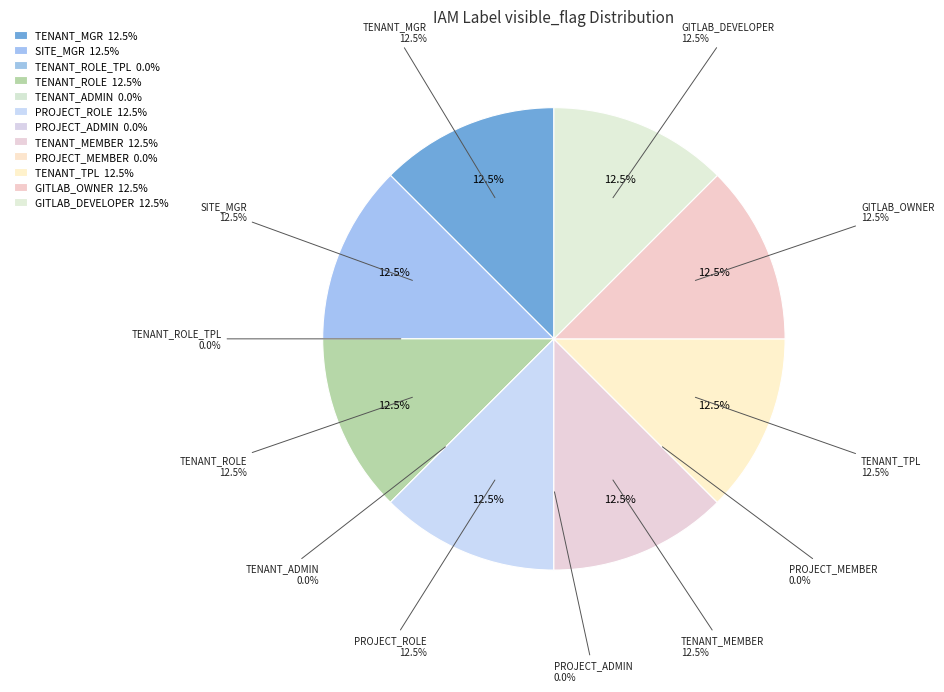

To the nearest percent, what portion does TENANT_TPL represent?

12%